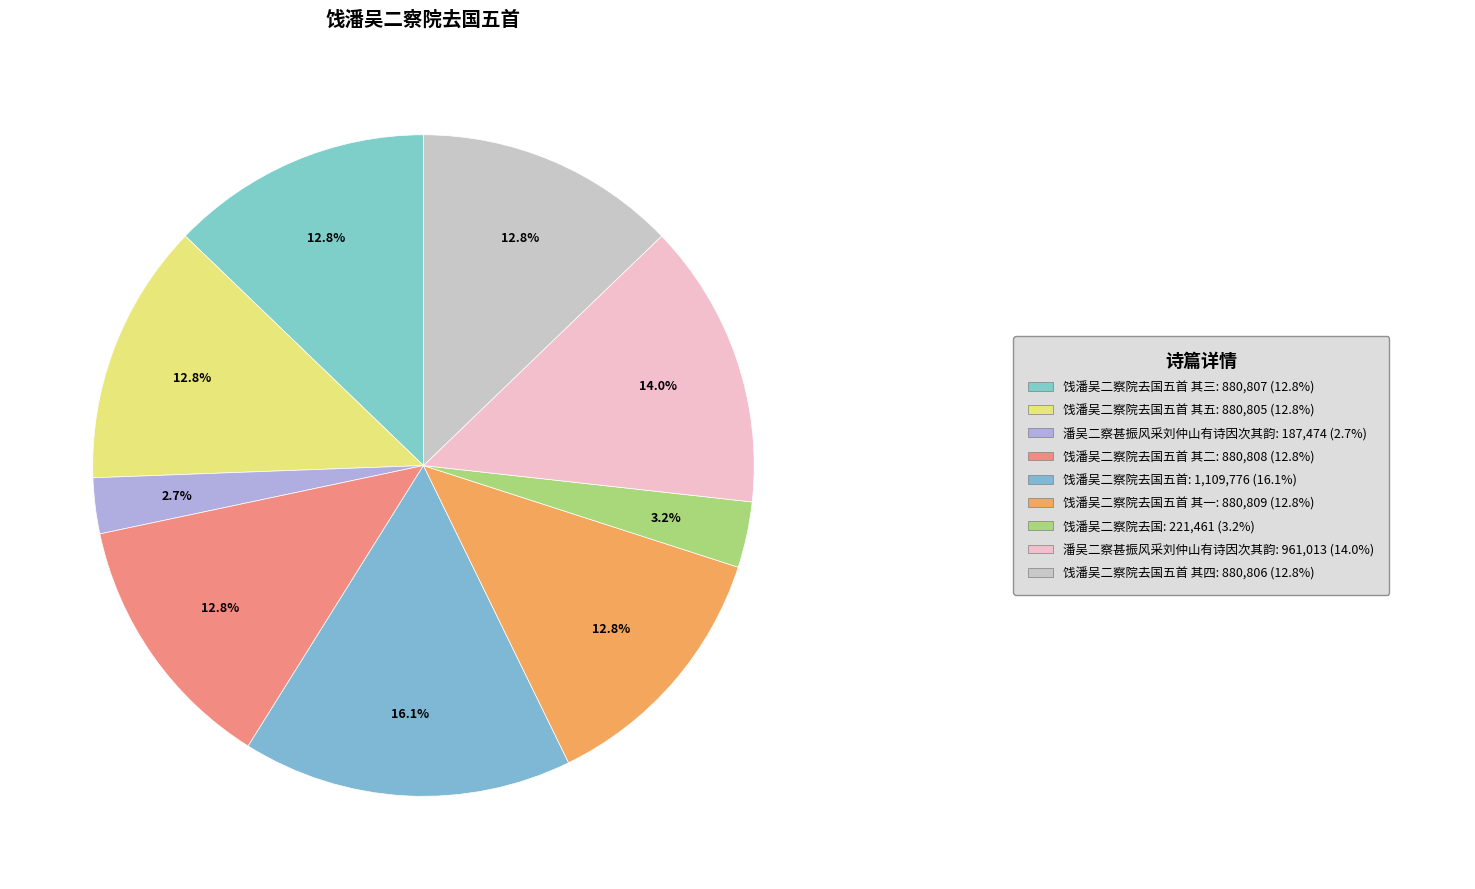

How many slices are in this pie chart?

9